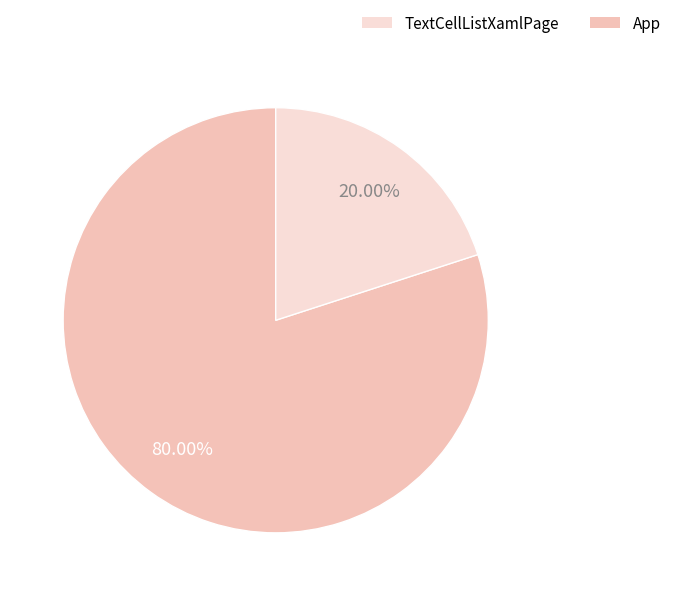

Is there any slice that represents more than half of the pie?

Yes